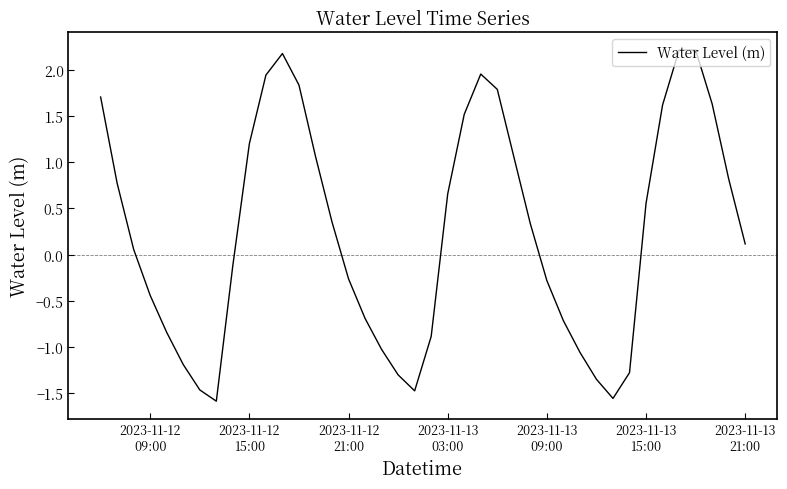

What is the greatest value displayed?

2.2